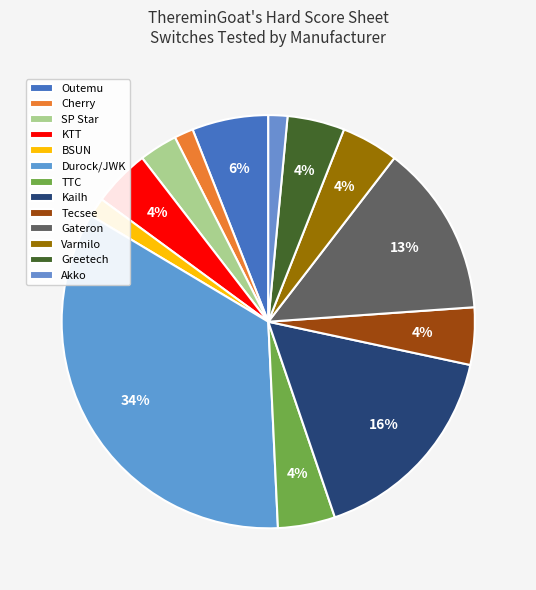

To the nearest percent, what is the combined percentage of BSUN and Akko?

3%